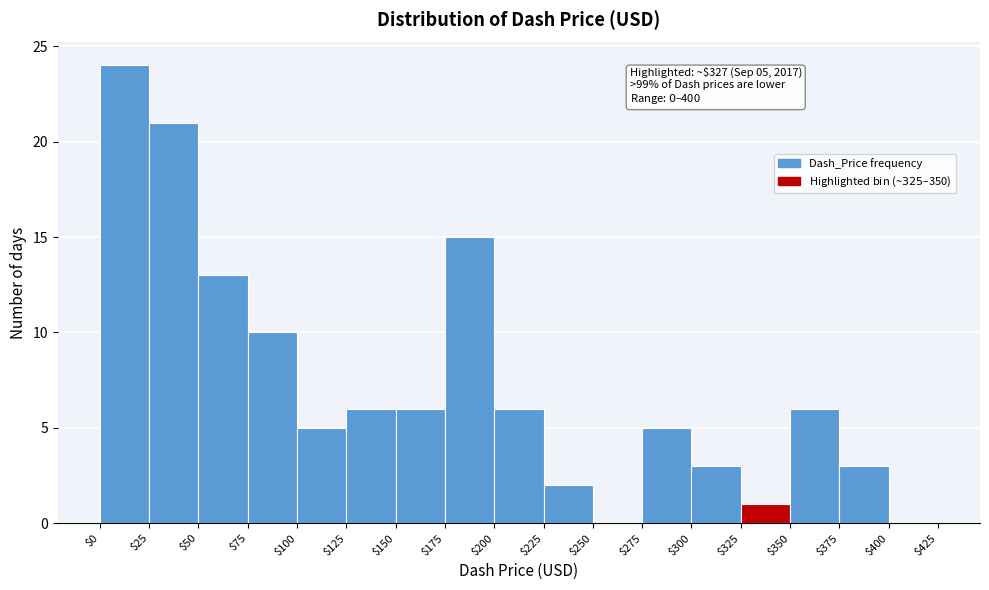

Which range on the x-axis has the tallest bar?

$0 to $25